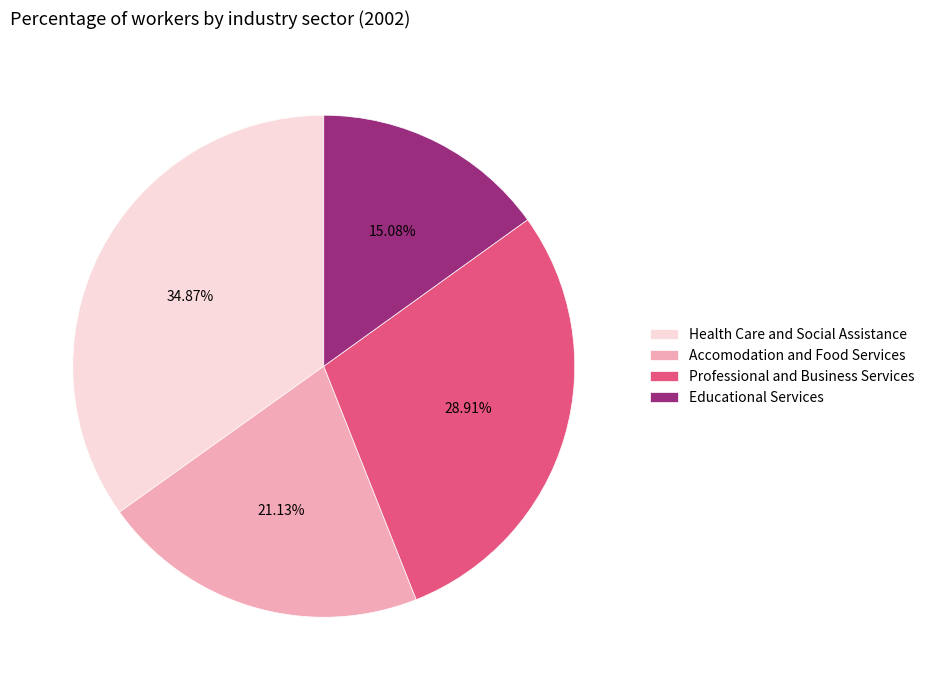

Which slice is the largest?

Health Care and Social Assistance